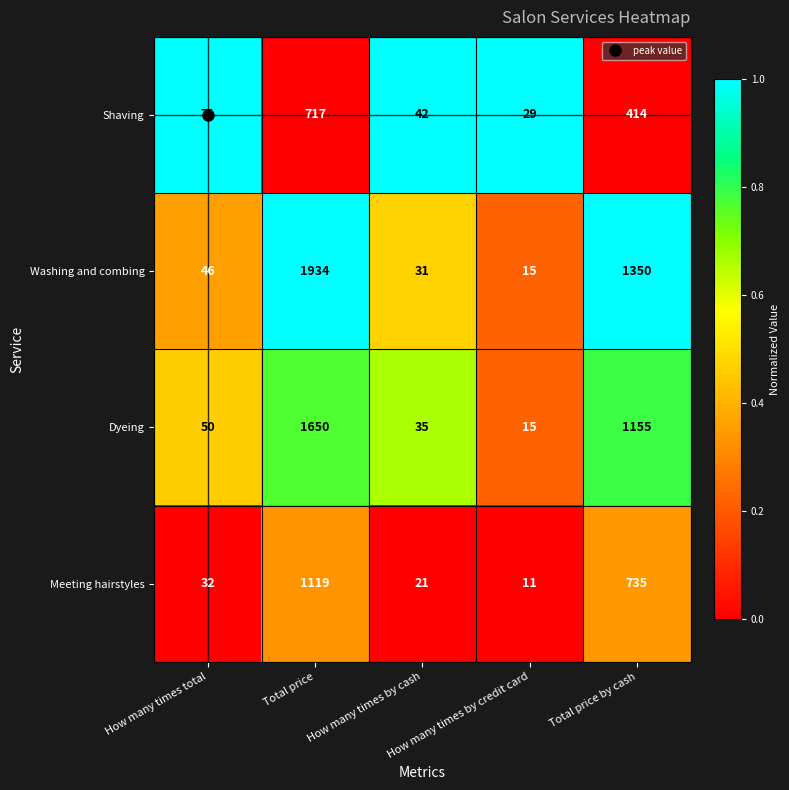

What is the difference between the maximum and minimum values in the Dyeing series?

1635